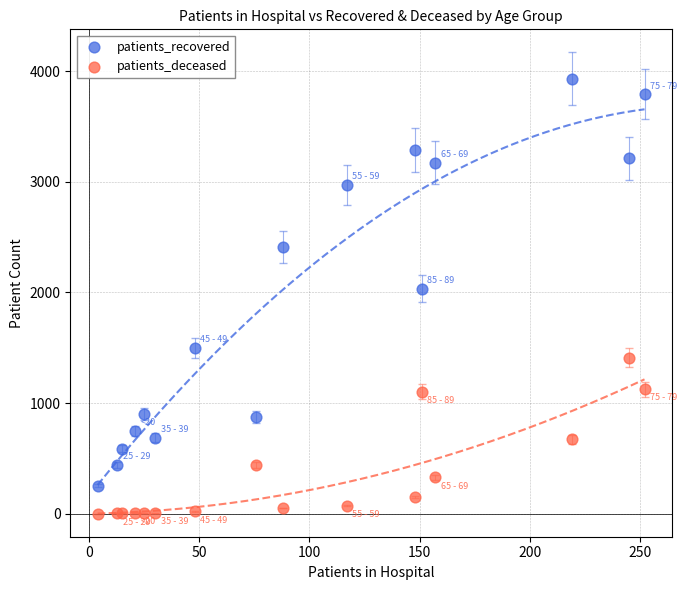

Which series contains the highest Y value?

patients_recovered